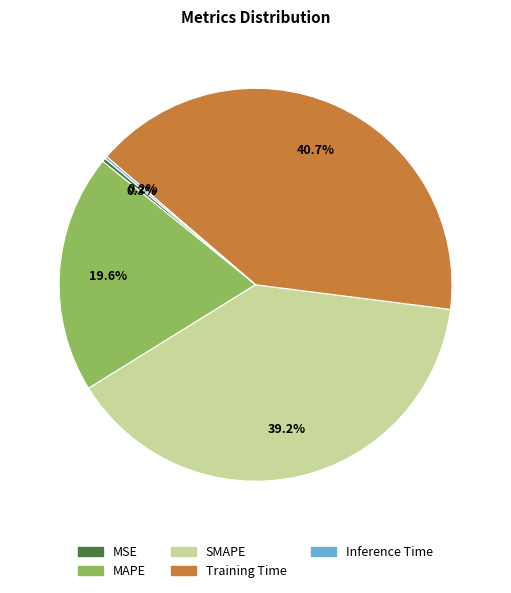

Which has a higher value, MAPE or SMAPE?

SMAPE